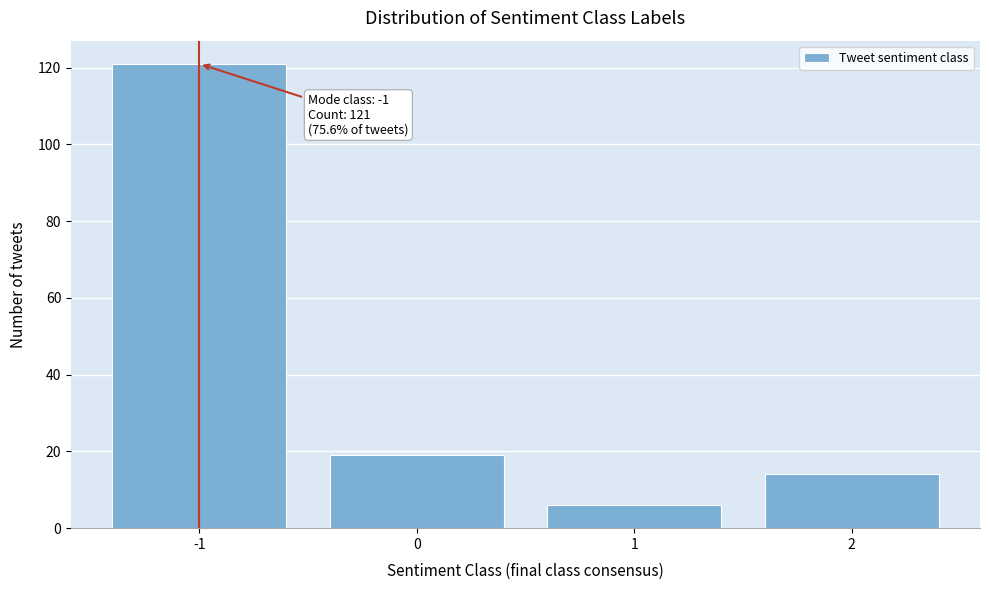

Reading right to left, list all the values displayed in this chart.

2=14	1=6	0=19	-1=121